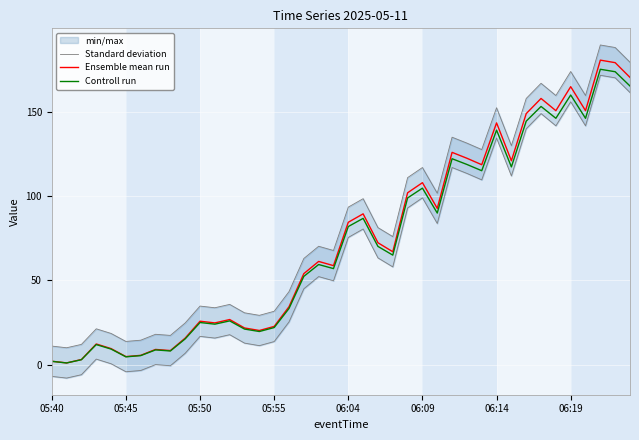

Is it true that Ensemble mean run equals 25.8 at 05:50?

True